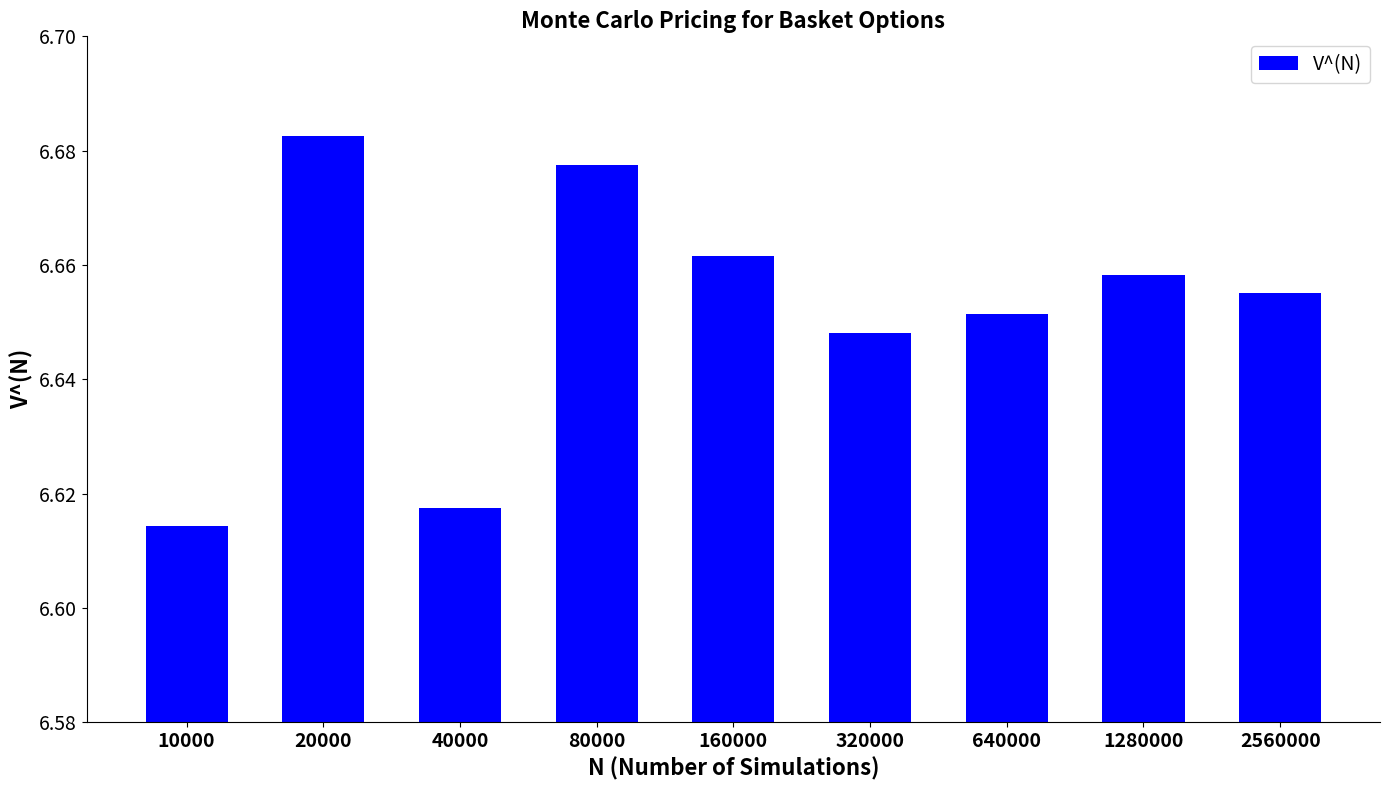

Which label corresponds to the largest value in the chart?

20000